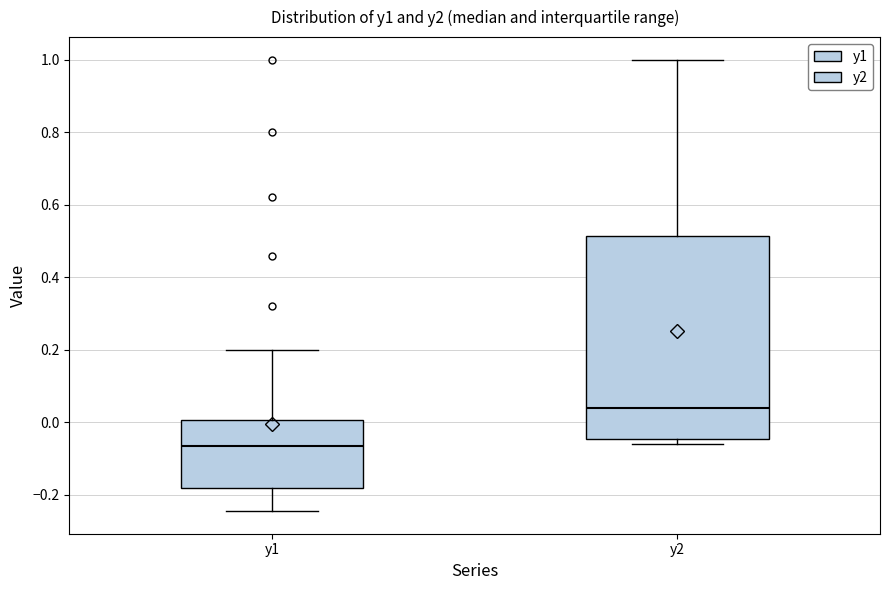

Reading left to right, read every box against the y-axis: the position of its median line, the range the box covers, and the ends of its whiskers. The values are not printed on the chart, so give them approximately, as read against the axis.

y1: median -0.06, box -0.18 to 0.00, whiskers -0.24 to 0.20
y2: median 0.04, box -0.04 to 0.52, whiskers -0.06 to 1.00